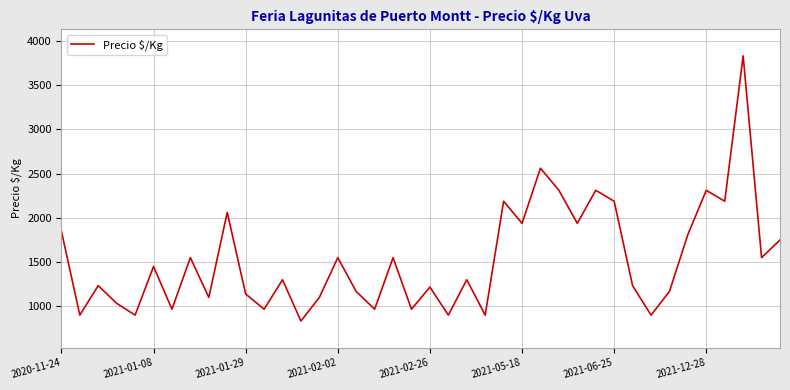

What is the maximum value shown in the chart?

3833